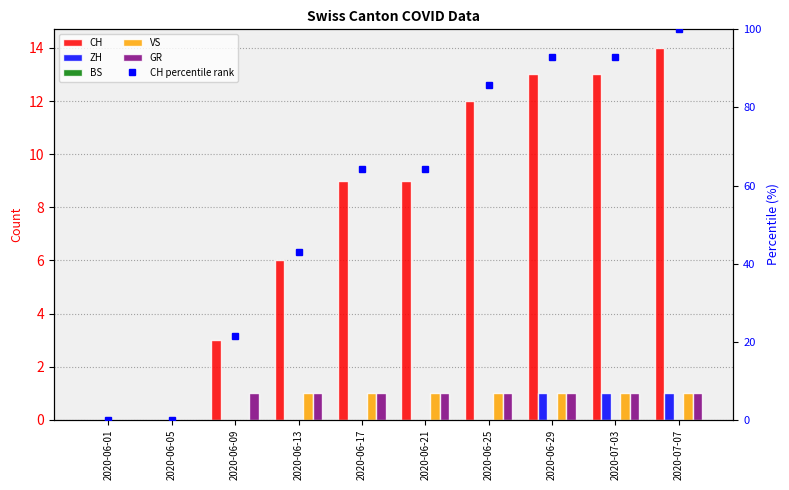

Between 2020-06-13 and 2020-06-21, which series saw the biggest shift?

CH percentile rank